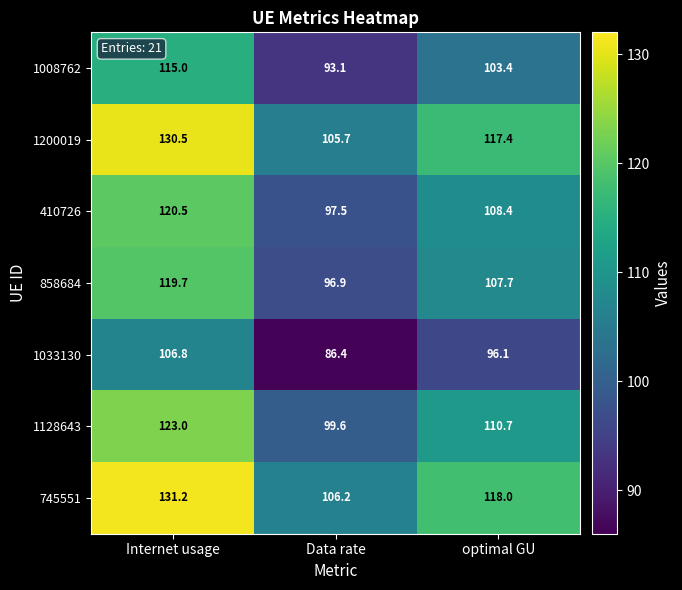

True or false: 745551 has a value of 131.2 at Internet usage.

True